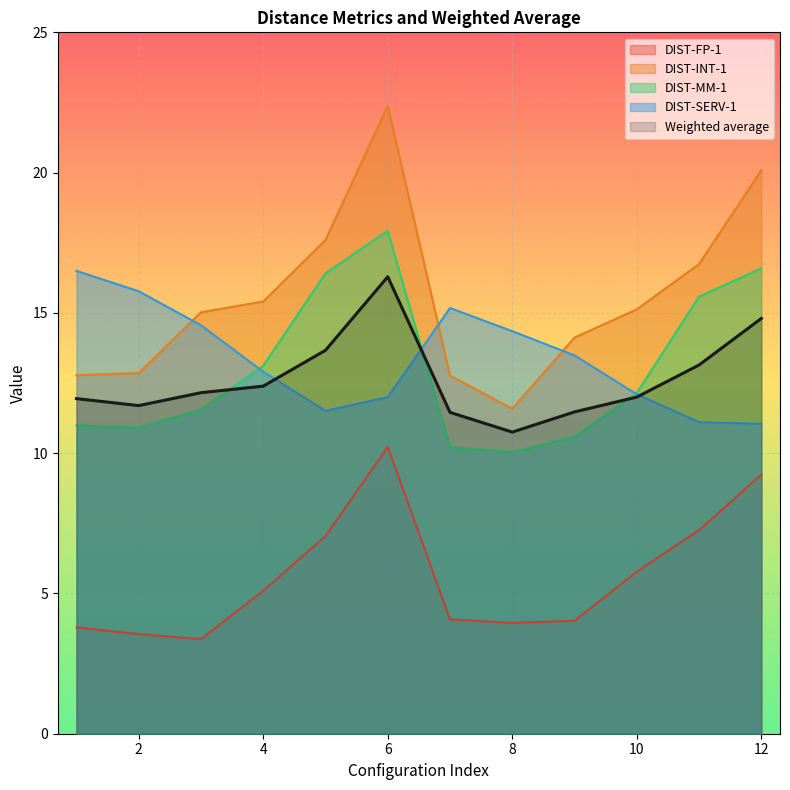

What is the value of the DIST-INT-1 point at the 9th from the left?

14.1